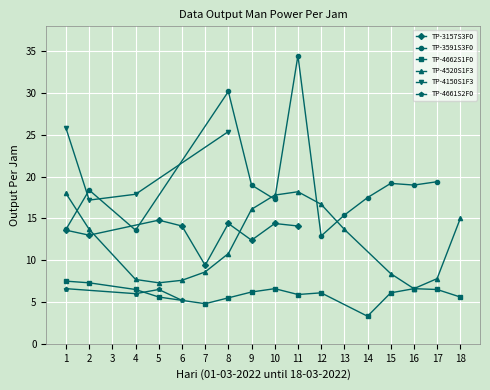

At which category is the sum across all series the highest?

HARI 08